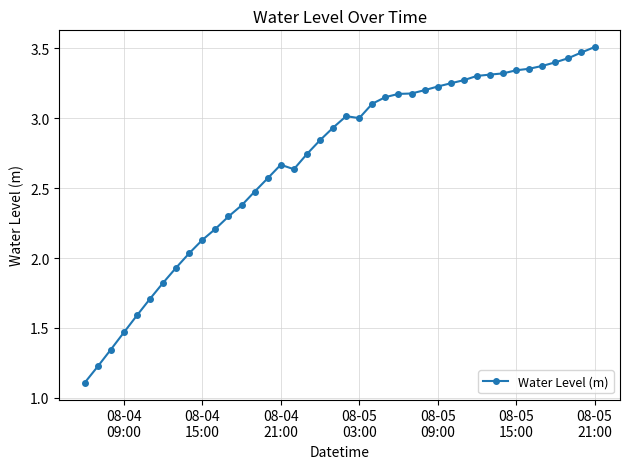

True or false: the data has more than 1 interior local peaks.

True